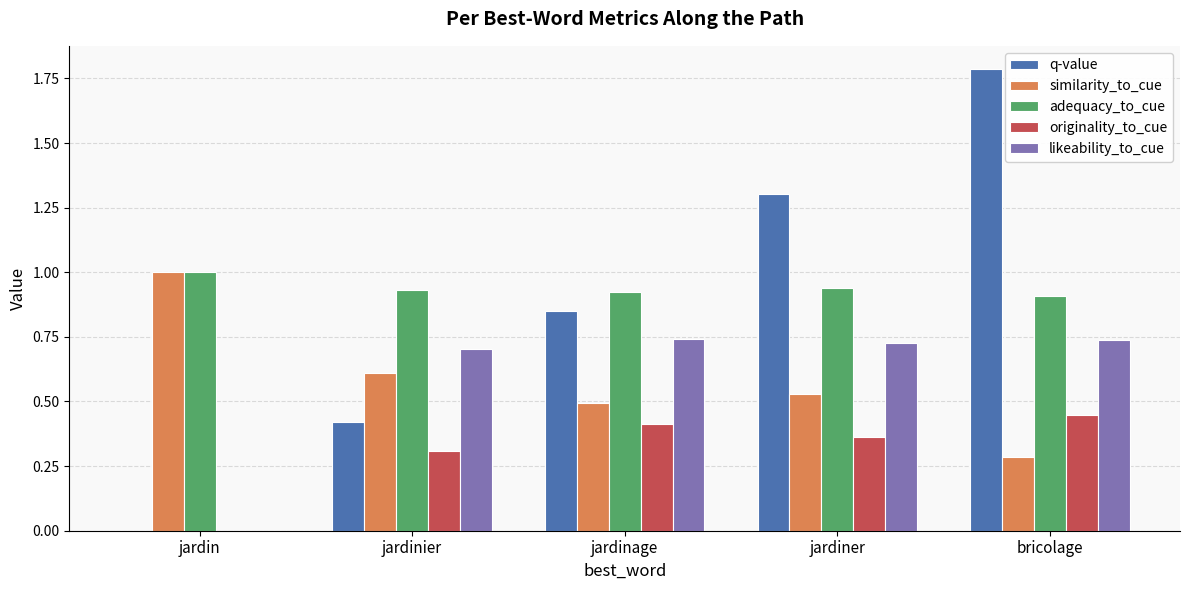

How many values in originality_to_cue are above zero?

4